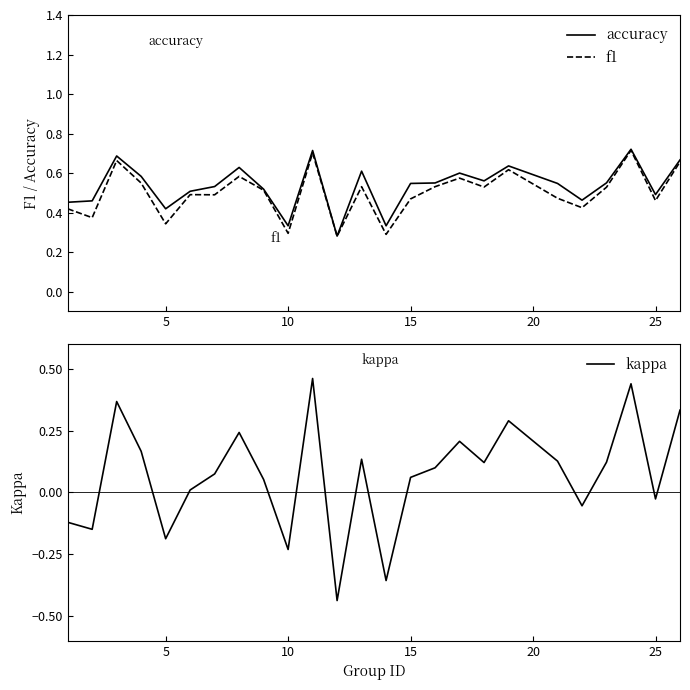

True or false: f1 has a value of 0.3 at 25.

False